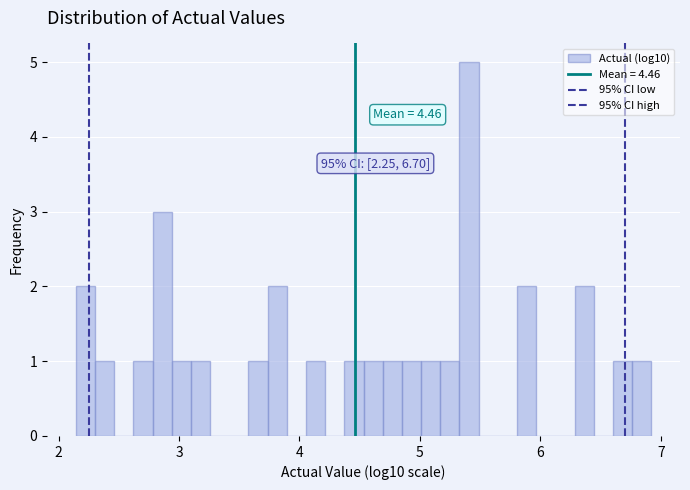

Read against the x-axis, roughly where is the centre of the tallest bar?

5.4